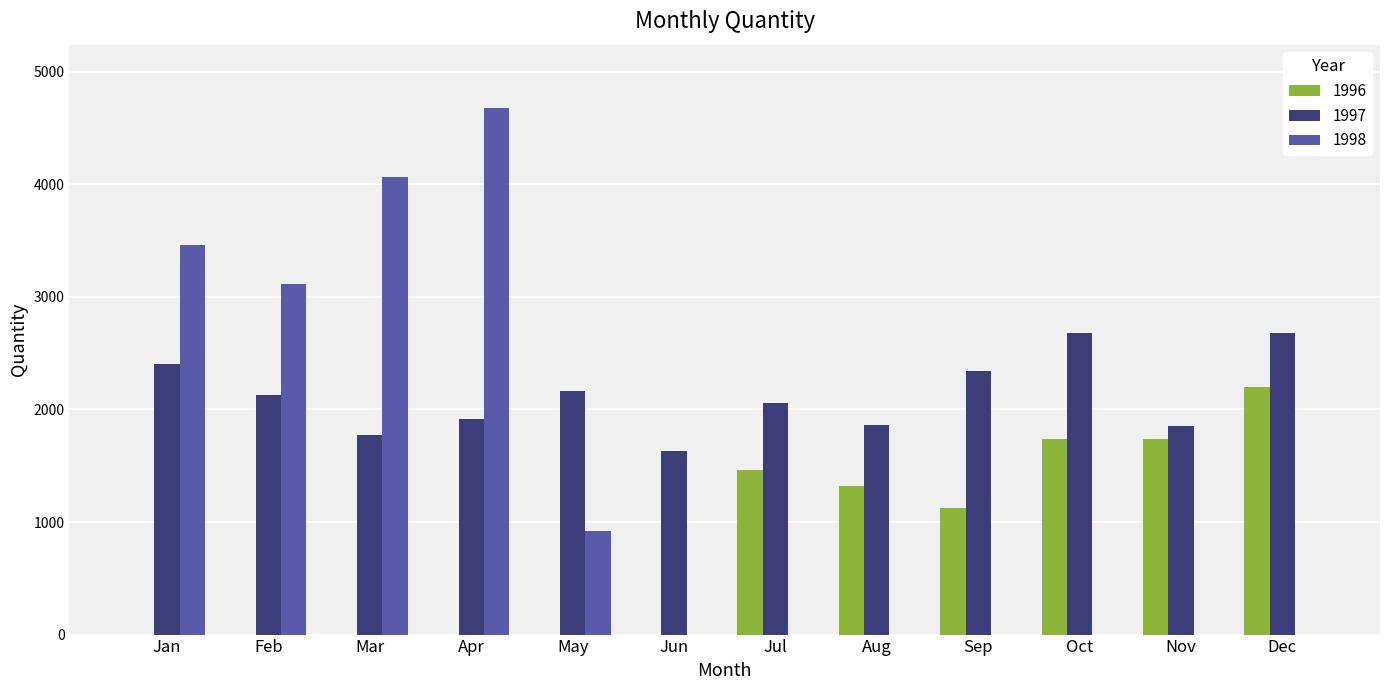

At which category is the sum across all series the highest?

Apr